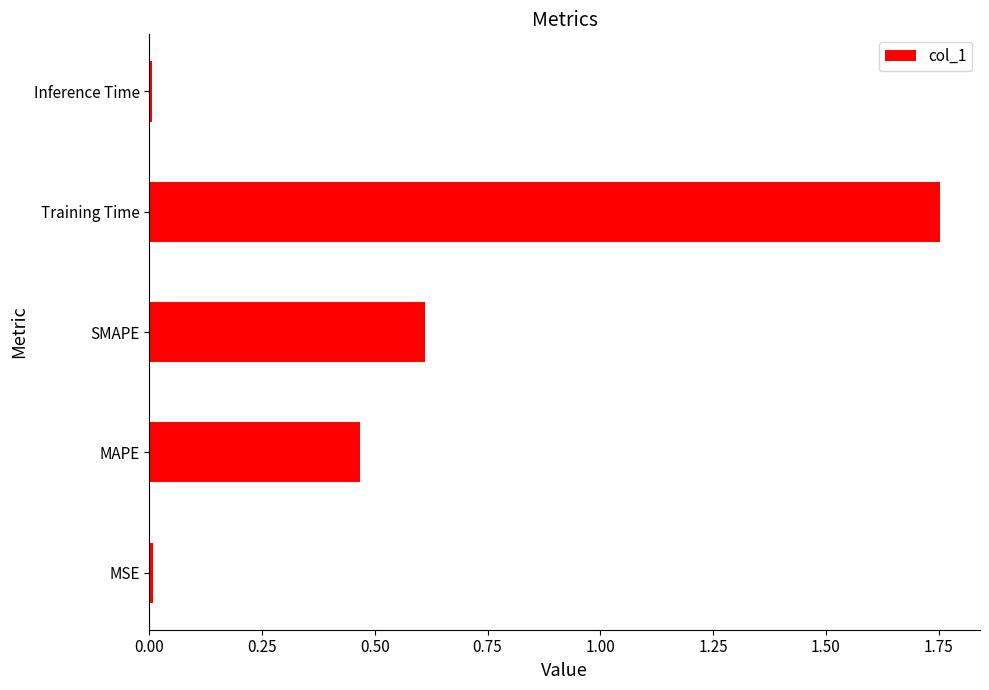

What is the sum of all values?

2.8